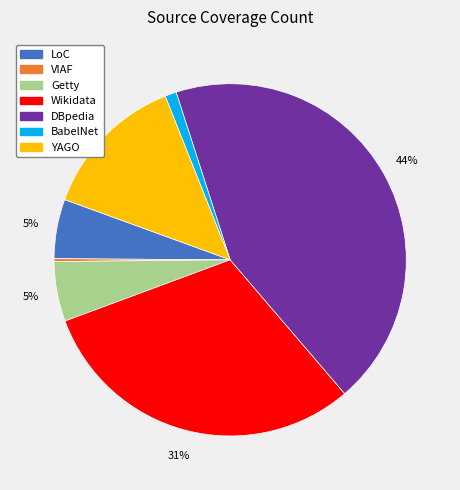

Between LoC and DBpedia, which is larger?

DBpedia